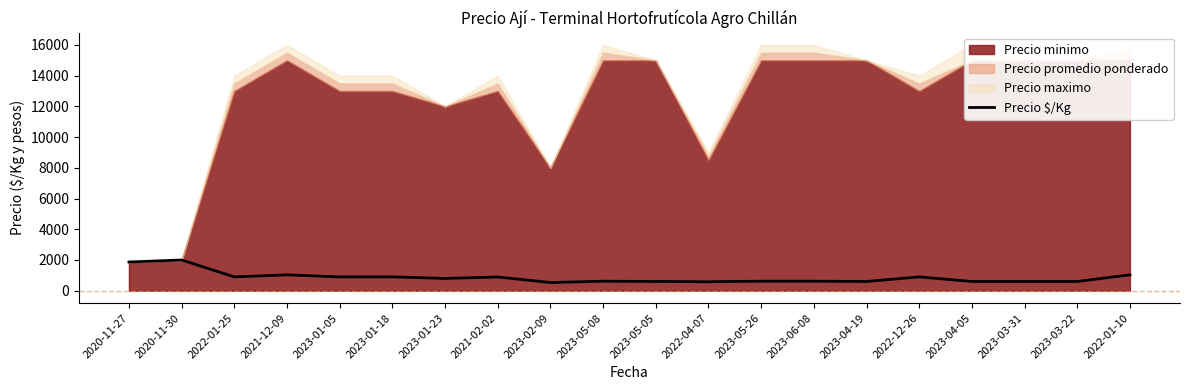

Reading left to right, what are all the values shown in this chart?

1867	2000	900	1033	900	900	800	893	533	620	600	583	620	620	600	900	600	600	600	1033